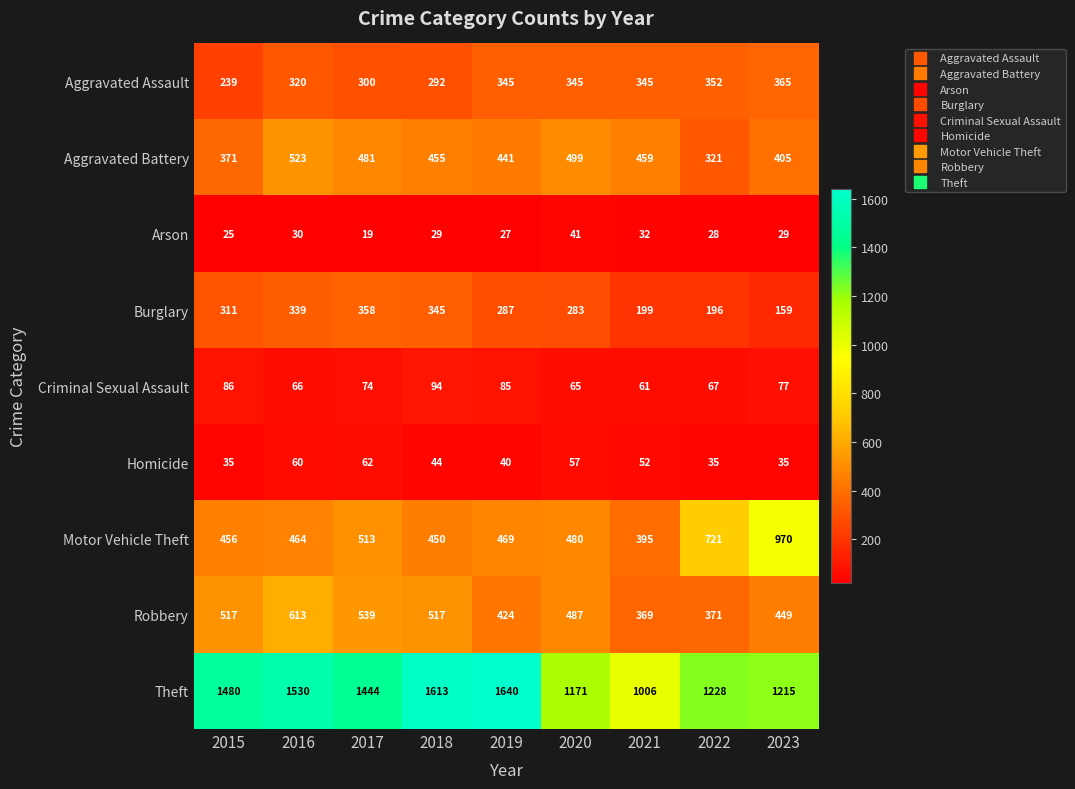

Which series changed the most between 2018 and 2020?

Theft